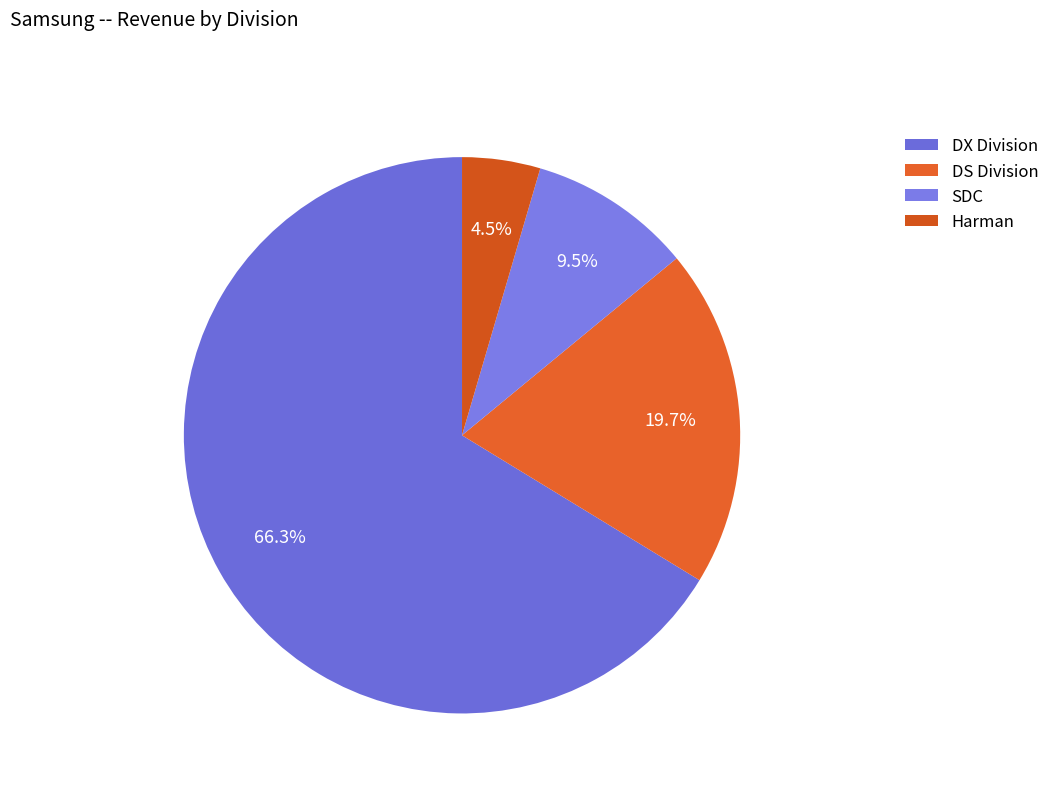

The DS Division slice represents 12% of the pie. True or false?

False